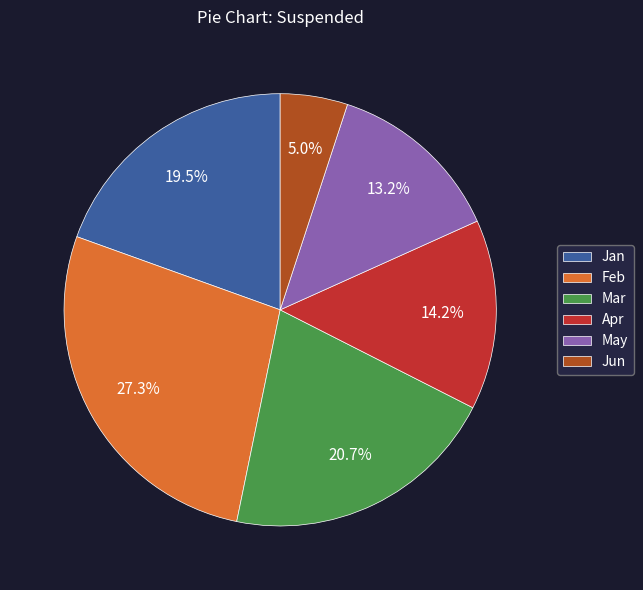

Does May account for over 50% of the chart?

No